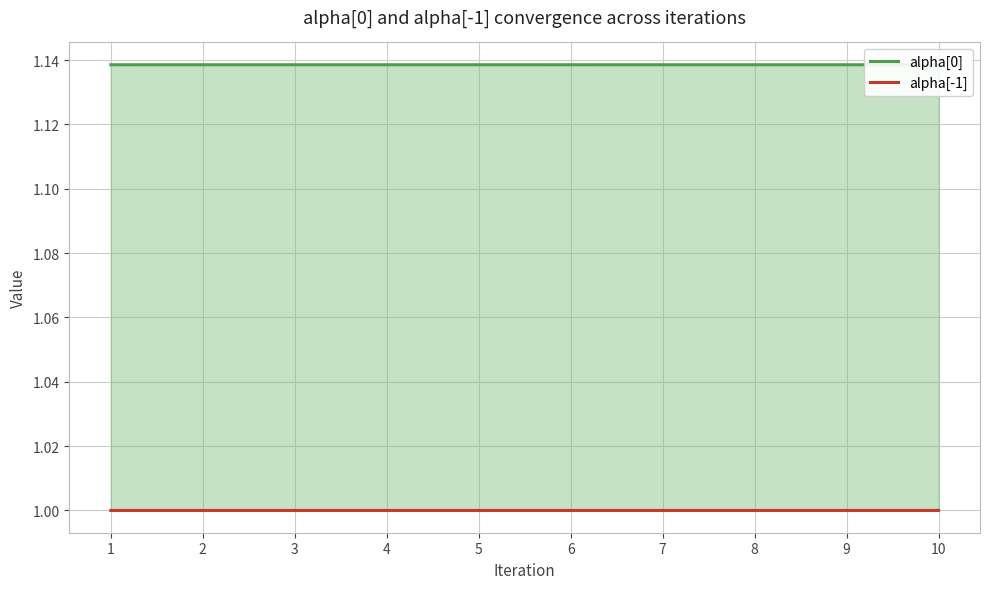

What is the minimum value shown in the chart?

1.0